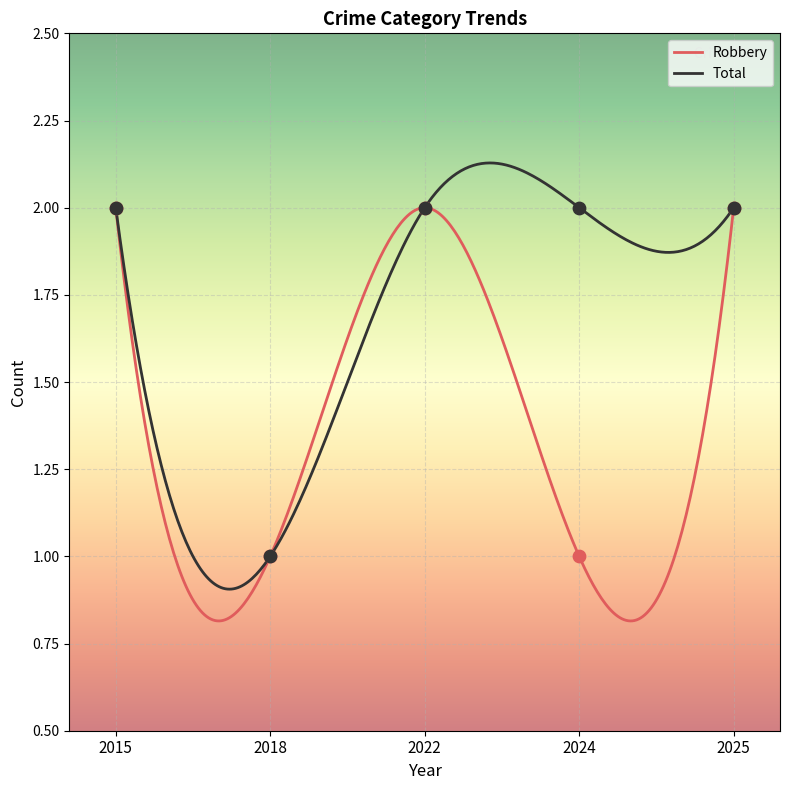

Which series reaches the maximum Y coordinate?

Robbery